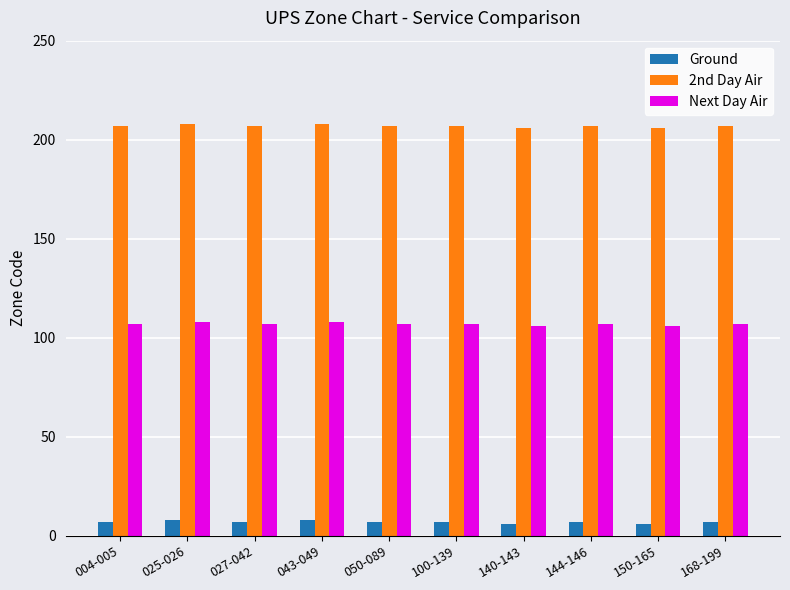

Reading left to right, list all the values displayed in this chart.

Ground: 004-005=7	025-026=8	027-042=7	043-049=8	050-089=7	100-139=7	140-143=6	144-146=7	150-165=6	168-199=7
2nd Day Air: 004-005=207	025-026=208	027-042=207	043-049=208	050-089=207	100-139=207	140-143=206	144-146=207	150-165=206	168-199=207
Next Day Air: 004-005=107	025-026=108	027-042=107	043-049=108	050-089=107	100-139=107	140-143=106	144-146=107	150-165=106	168-199=107